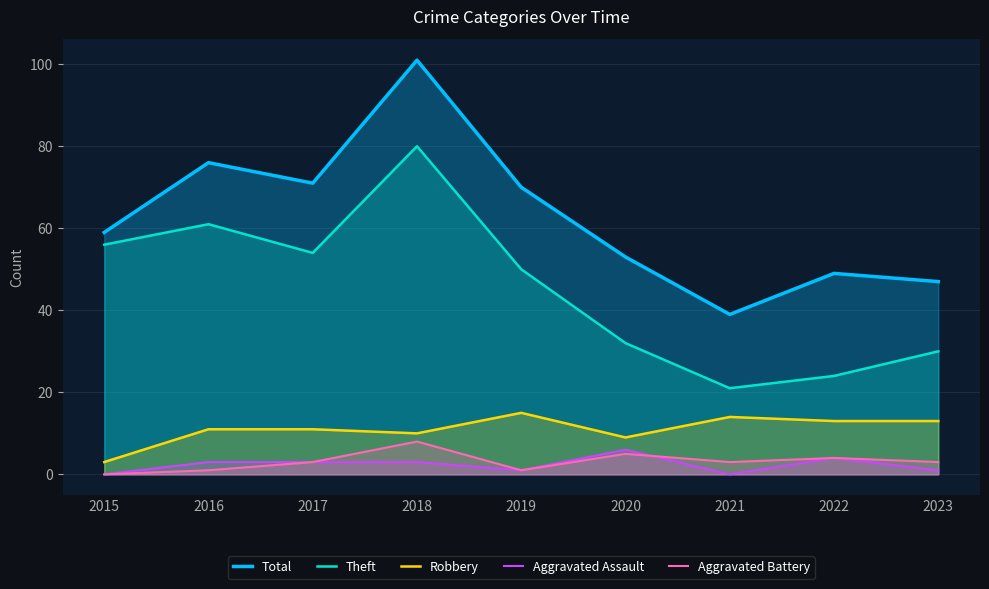

How many values in the Total series exceed 59?

4